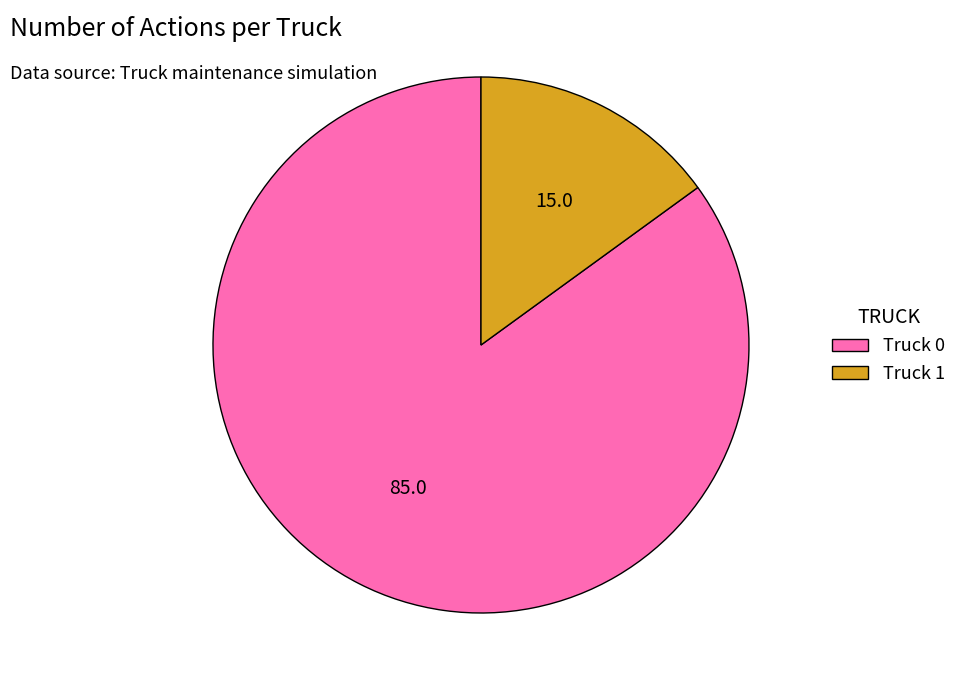

Rank the categories by value from highest to lowest.

Truck 0, Truck 1